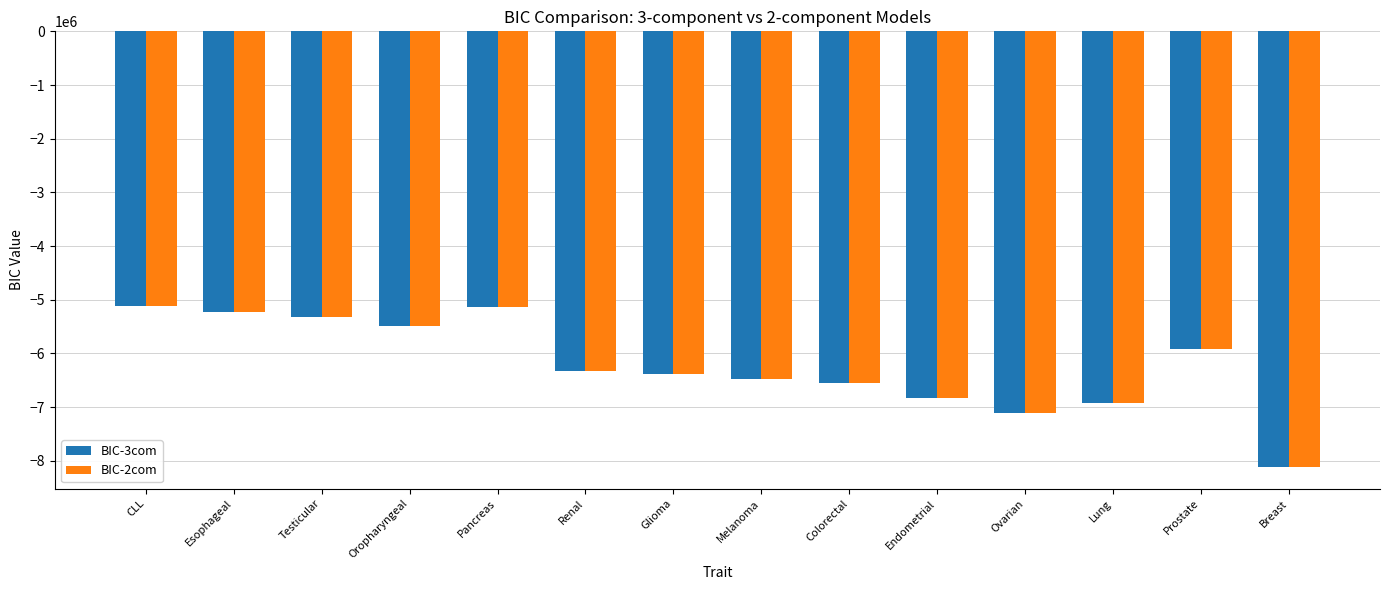

What is the spread (max minus min) of values at Lung?

514.5